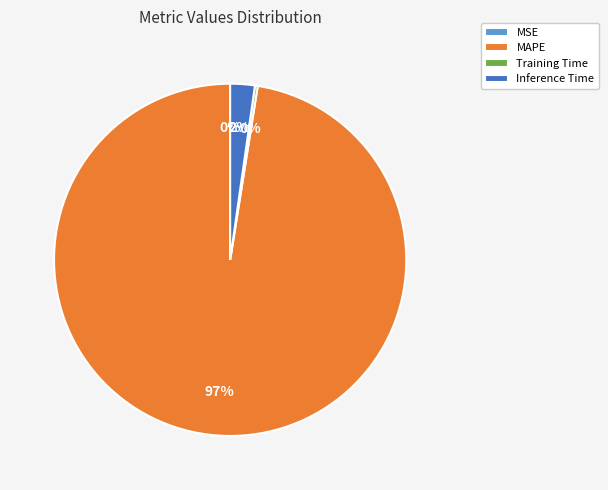

To the nearest percent, what is the combined percentage of MAPE and Inference Time?

100%